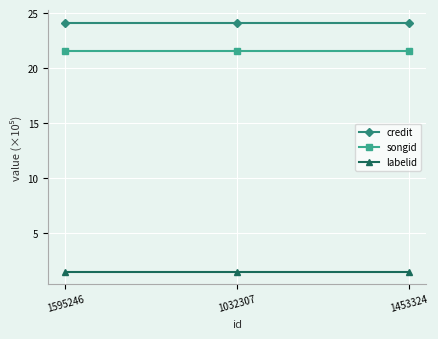

What is the sum of the songid values at 1032307 and 1595246?

43.1